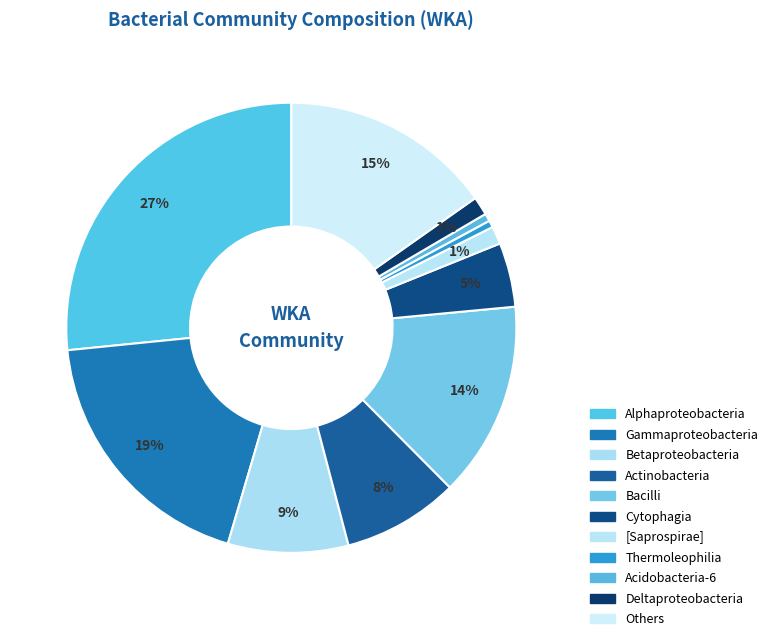

Is it true that Acidobacteria-6 is 1% of the pie?

True